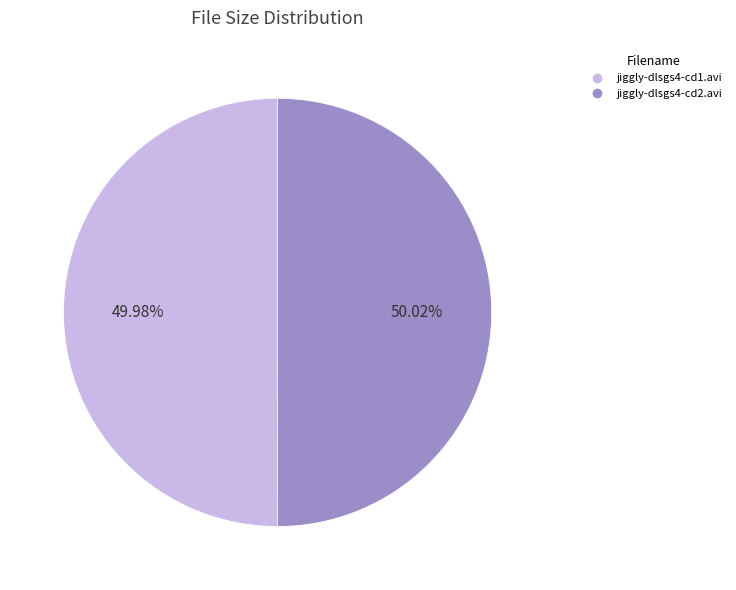

To the nearest percent, what is the combined percentage of jiggly-dlsgs4-cd1.avi and jiggly-dlsgs4-cd2.avi?

100%